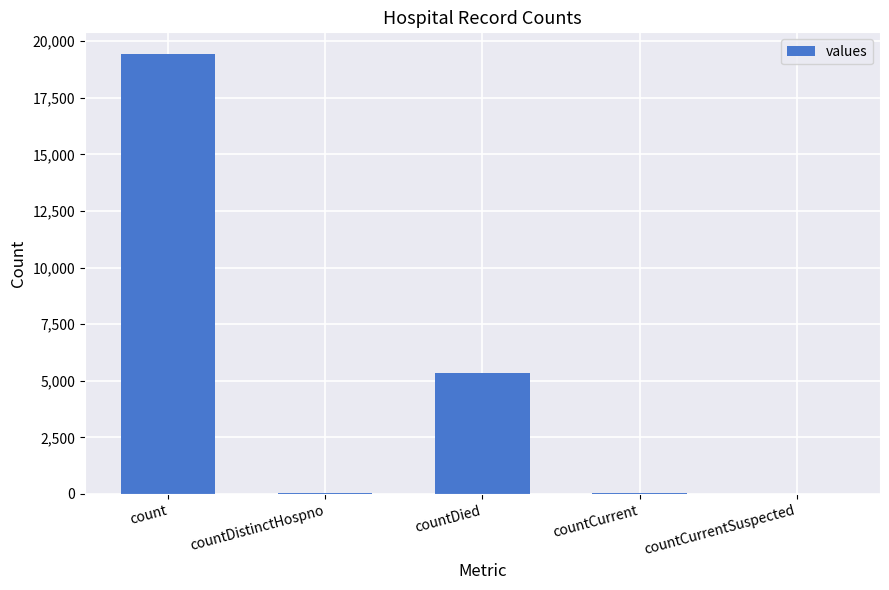

Are the bars horizontal?

No